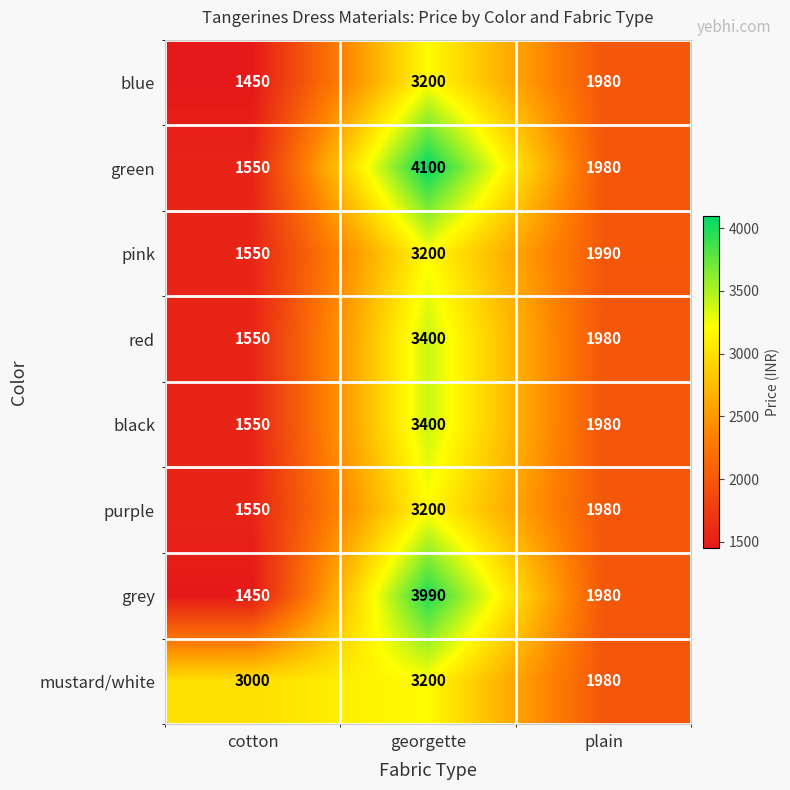

Which series changed the most between cotton and georgette?

green